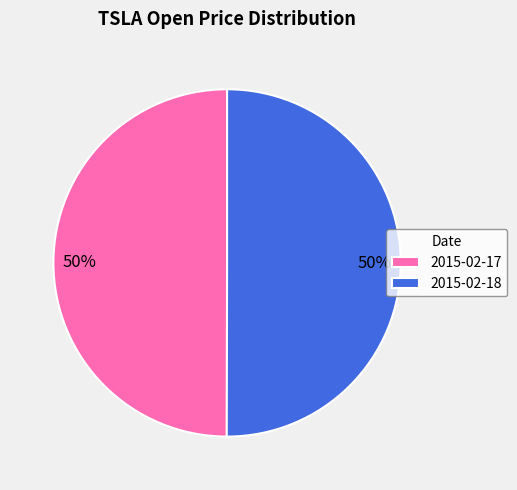

What percentage is the 2015-02-17 slice, to the nearest percent?

50%